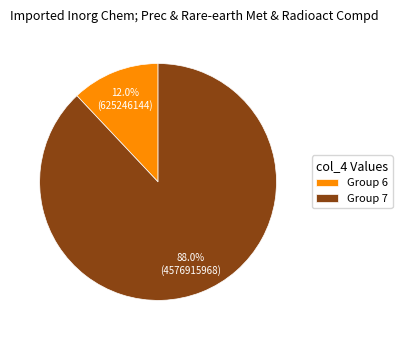

Which category has the biggest portion of the pie?

Group 7